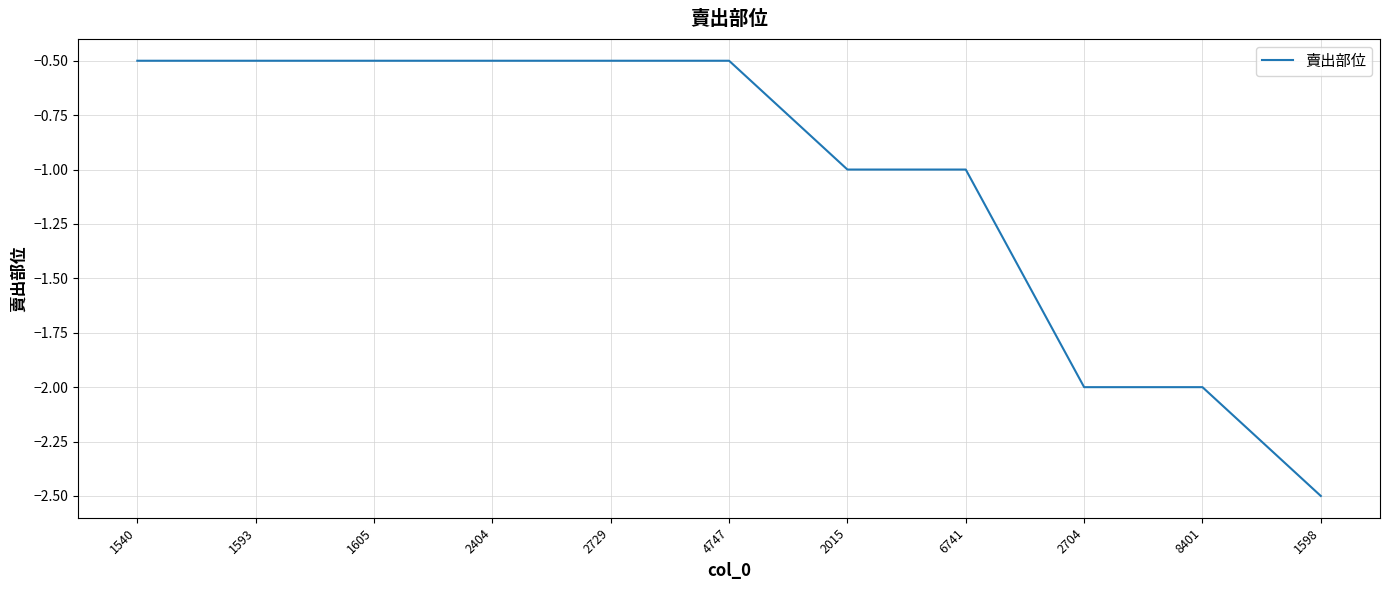

Does the chart have visible grid lines?

Yes